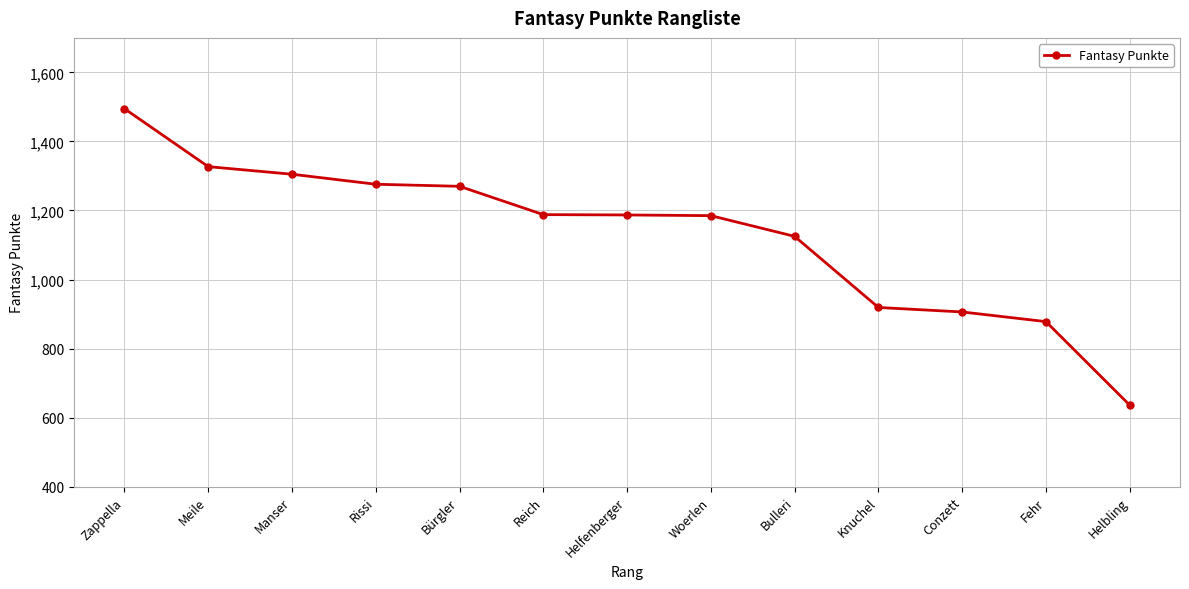

What is the label of the 13th point from the right?

Zappella